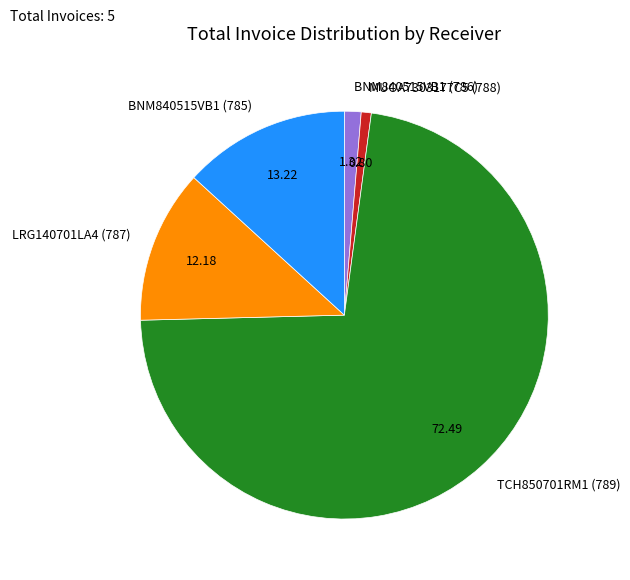

Which has a higher value, BNM840515VB1 (785) or MUOA7303177C5 (788)?

BNM840515VB1 (785)